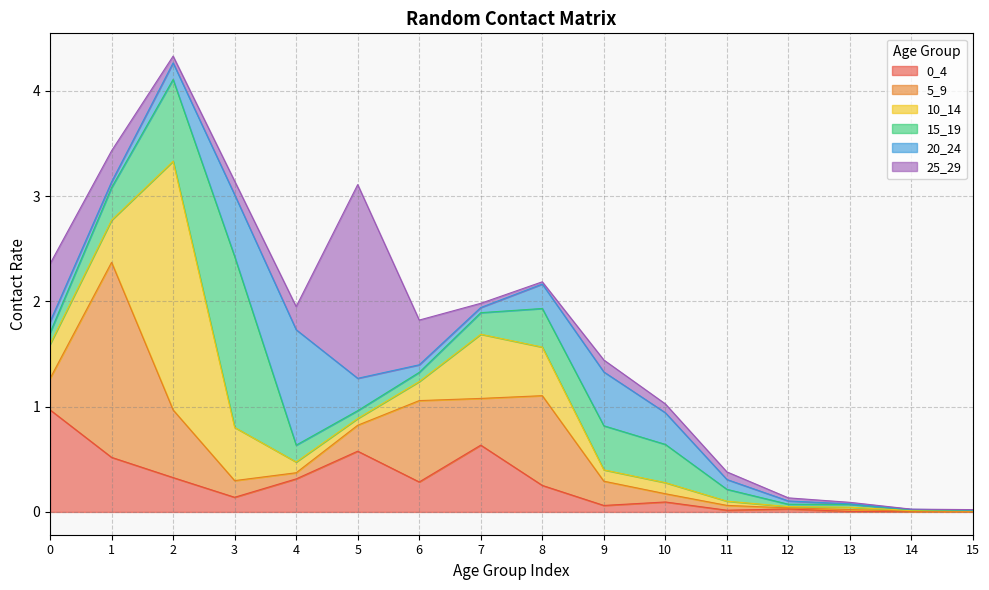

How many lines are shown in the chart?

6